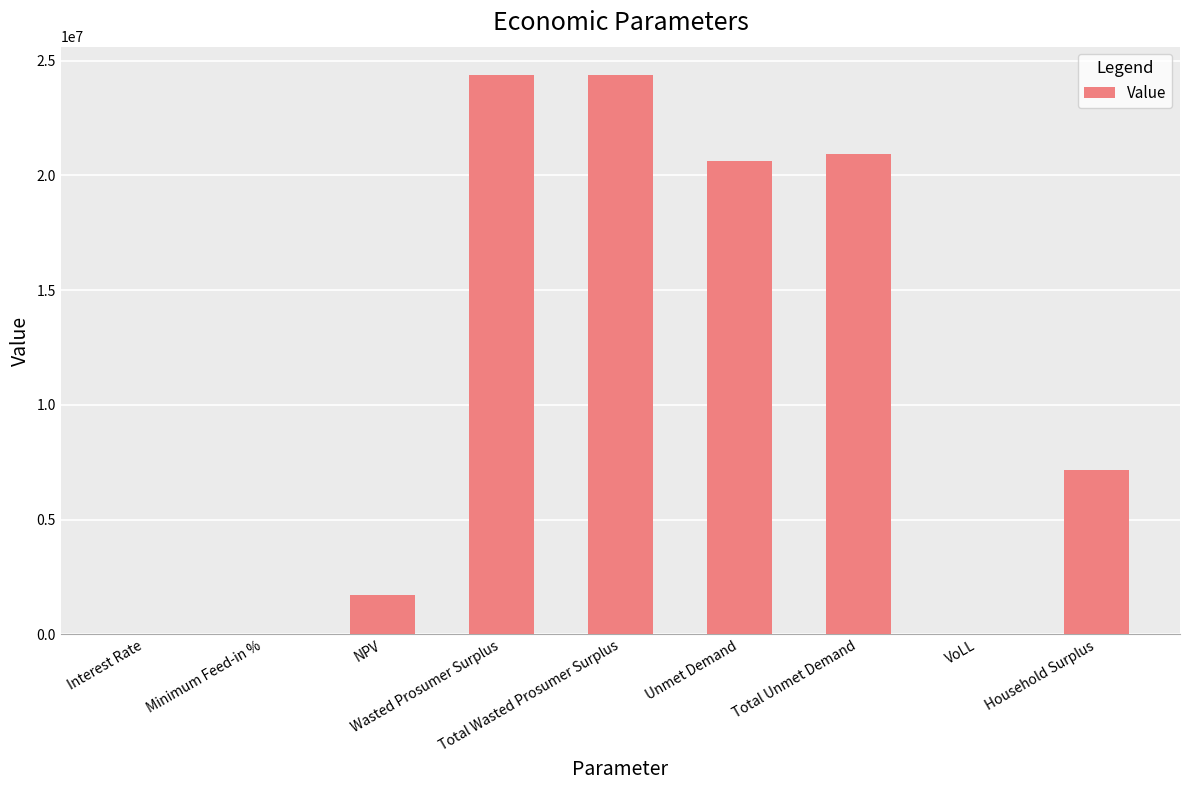

What is the maximum value shown in the chart?

24385334.8